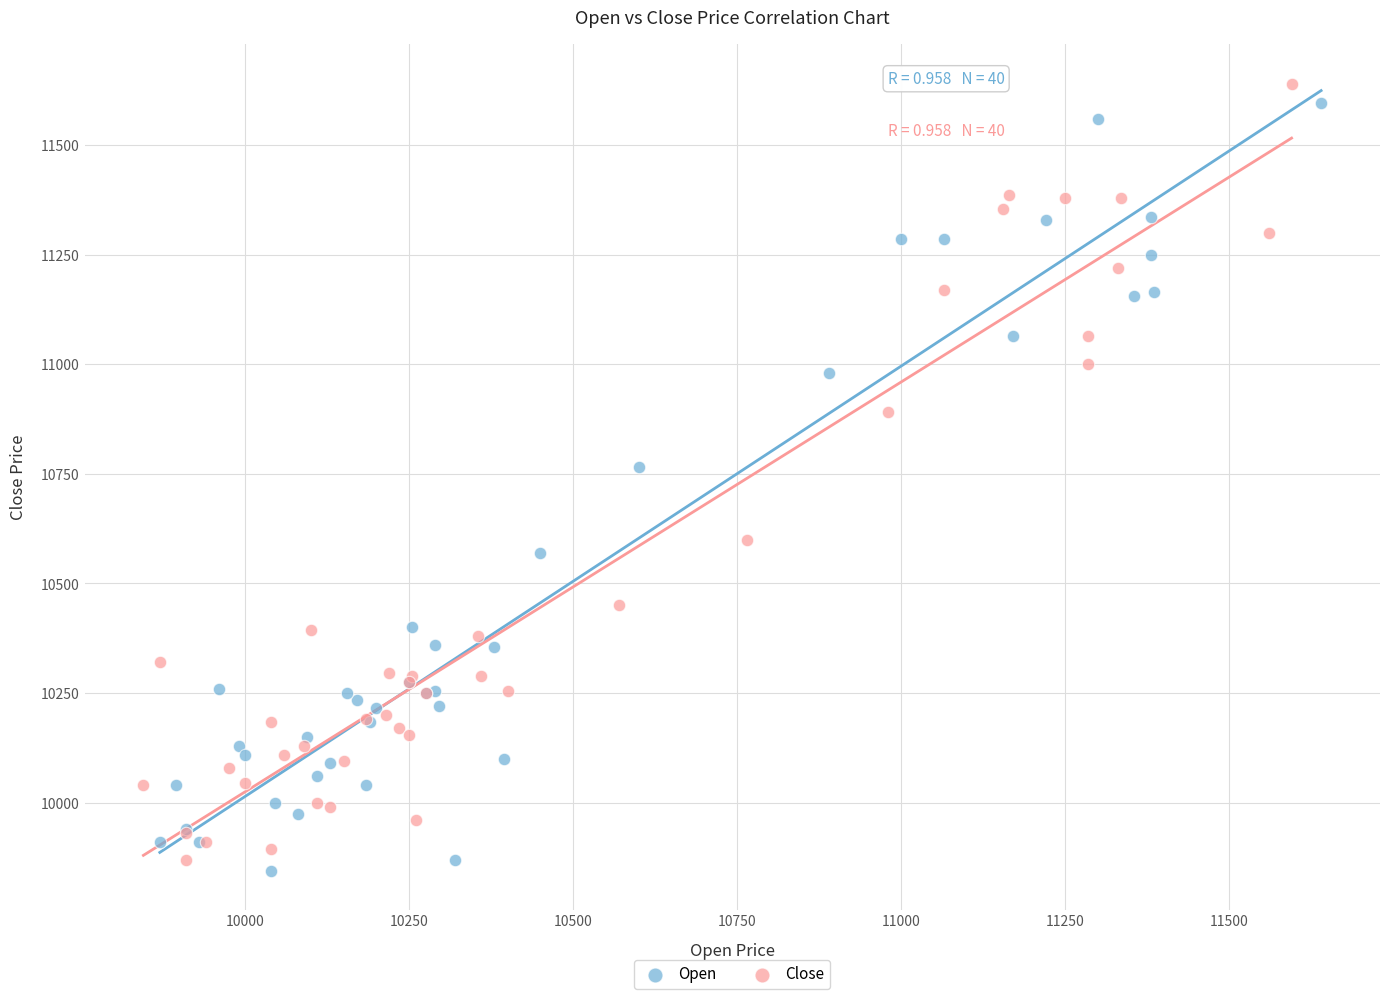

What are all the series names shown in the legend?

Open, Close